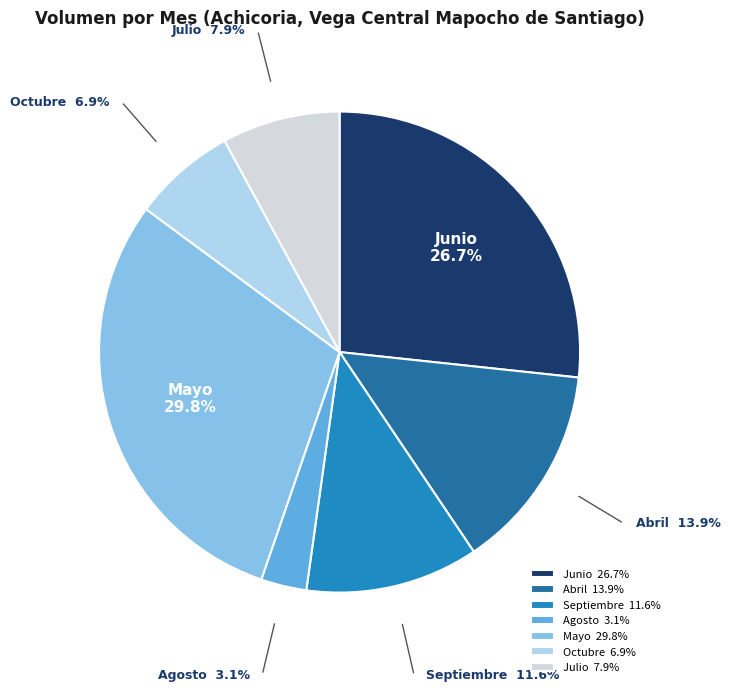

Does any single category account for the majority?

No